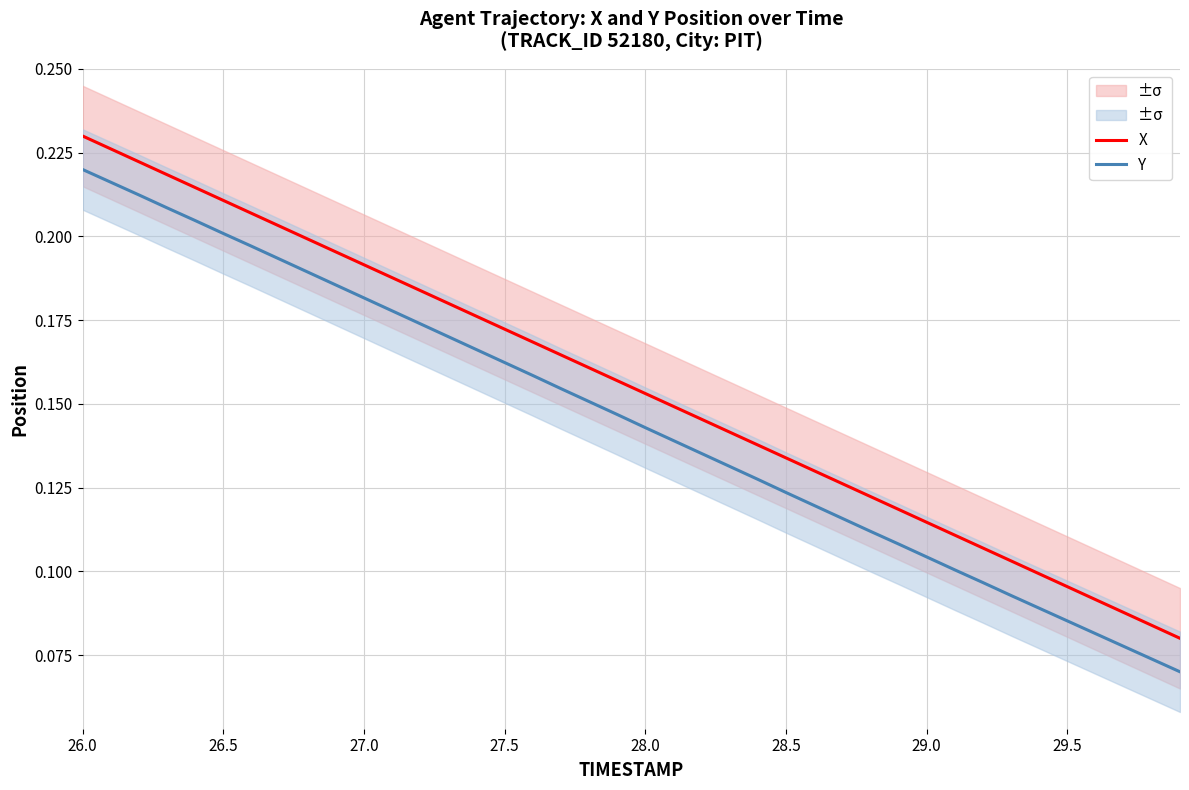

True or false: X and Y cross at least once.

False